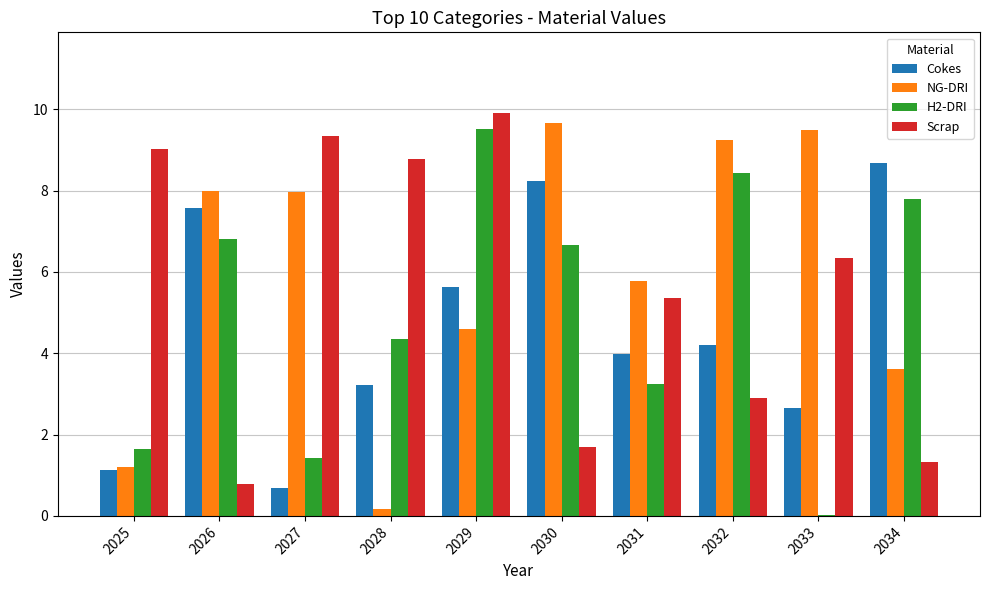

What is the maximum value shown in the chart?

9.9